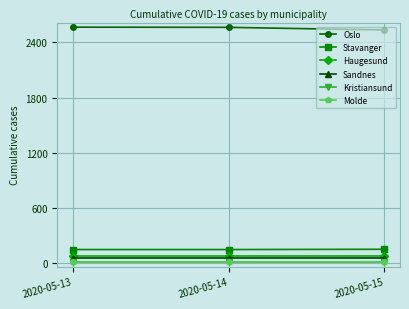

What is the maximum value shown in the chart?

2565